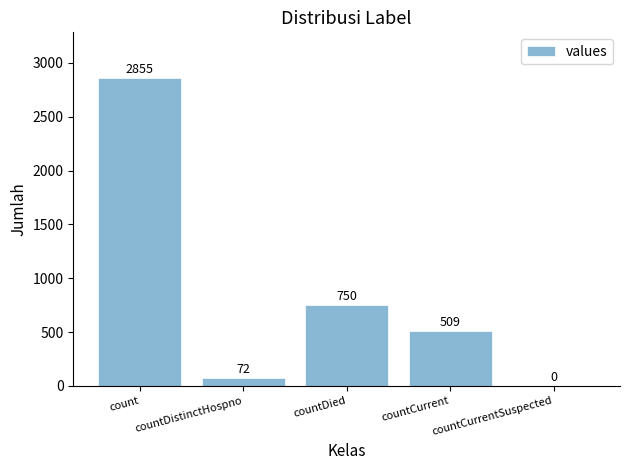

Which label corresponds to the largest value in the chart?

count